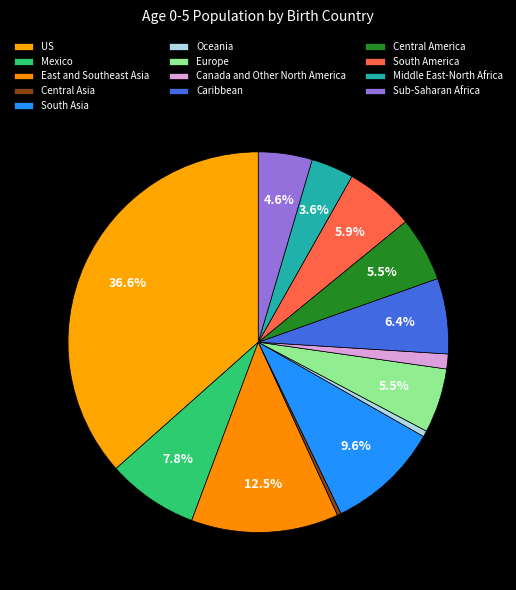

To the nearest percent, what is the average slice percentage?

8%